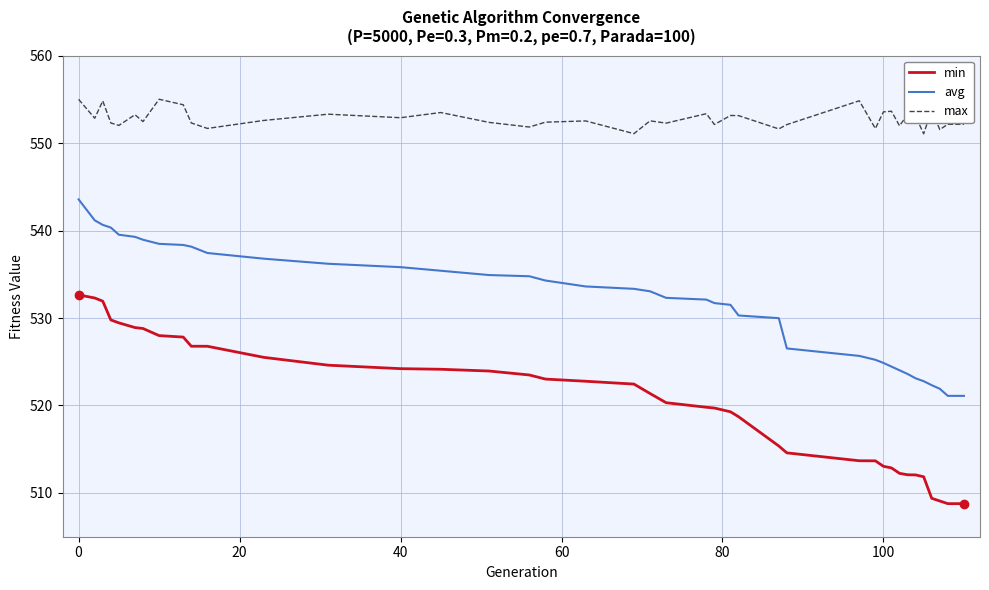

What is the minimum value shown in the chart?

508.8